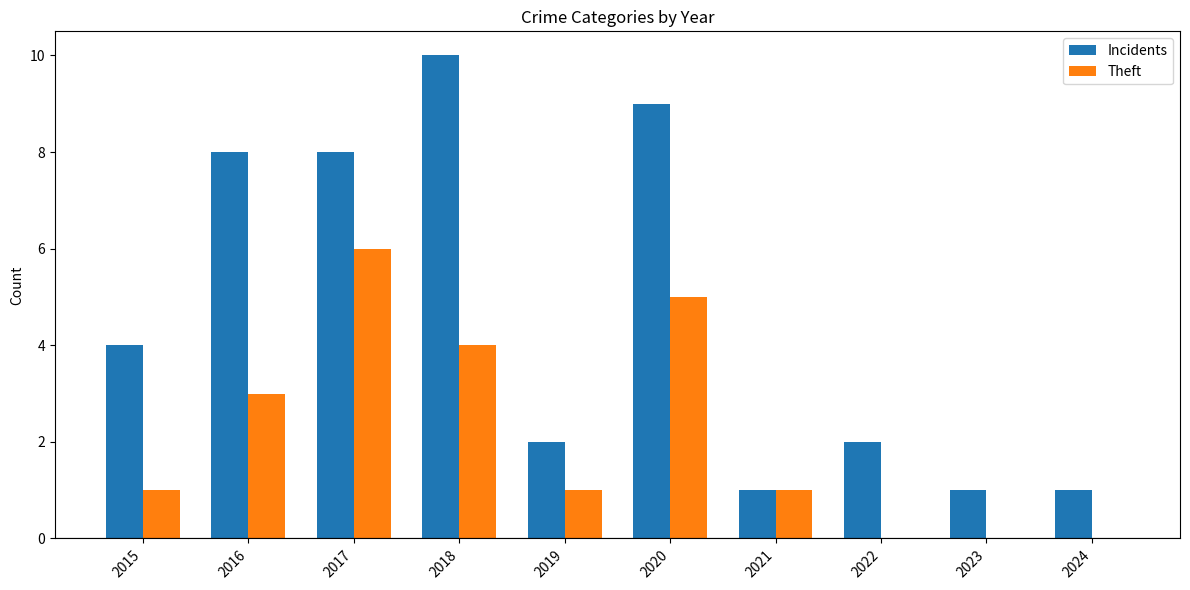

Reading right to left, list all the values displayed in this chart.

Incidents: 1	1	2	1	9	2	10	8	8	4
Theft: 0	0	0	1	5	1	4	6	3	1